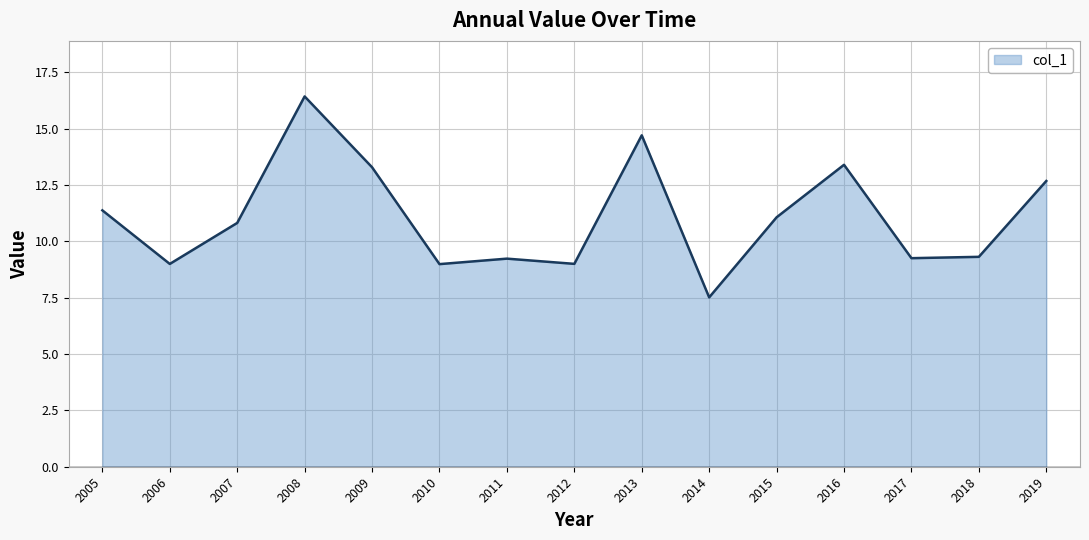

Which category has the highest value across all series?

2008